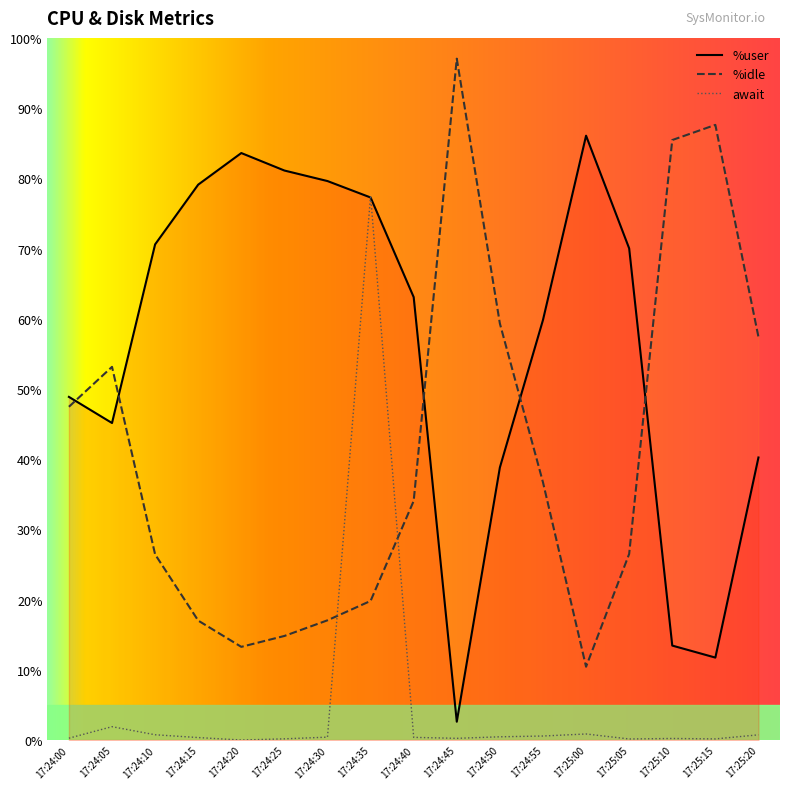

What are all the series names shown in the legend?

%user, %idle, await